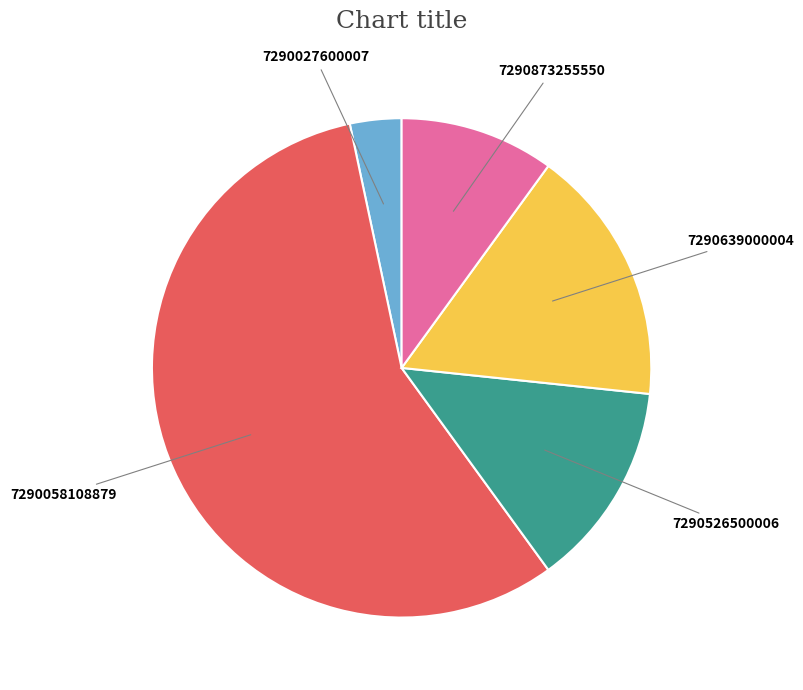

Is there a majority slice in this chart?

Yes